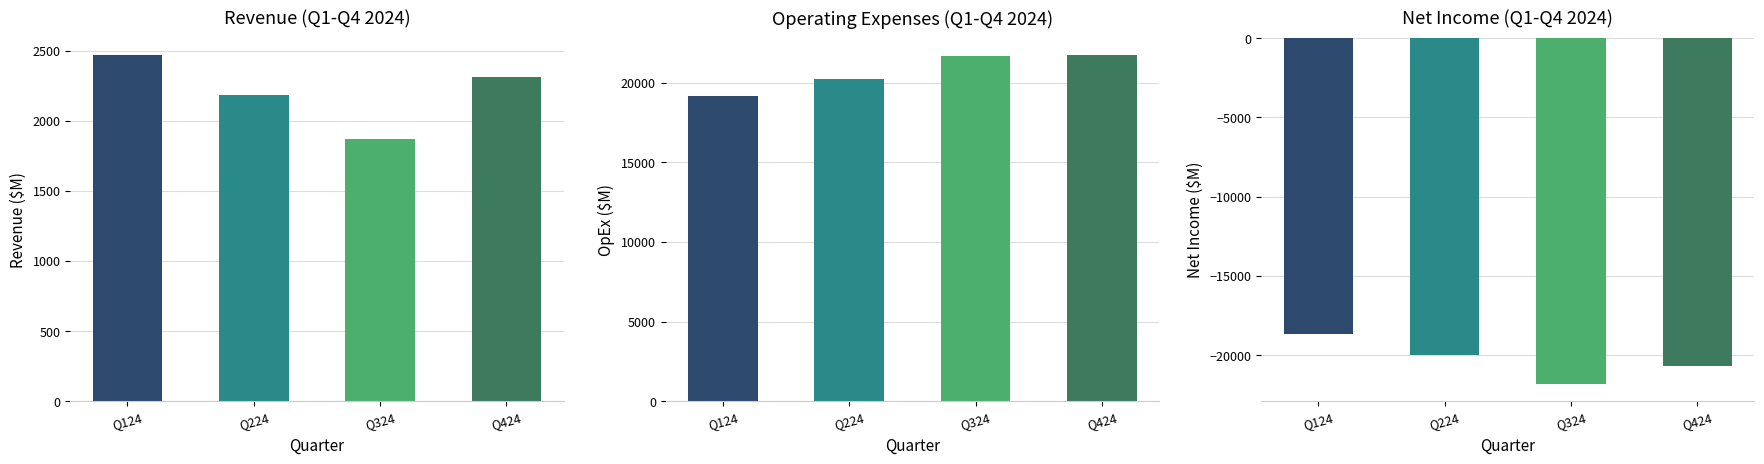

What is the spread (max minus min) of values at Q324?

43495